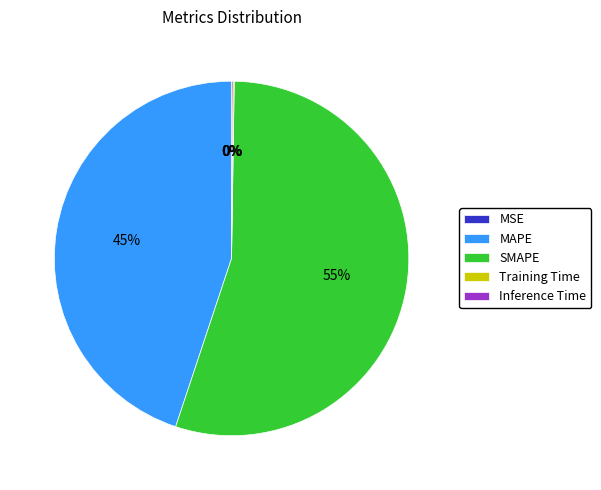

Do SMAPE and MAPE together represent more than half of the pie?

Yes